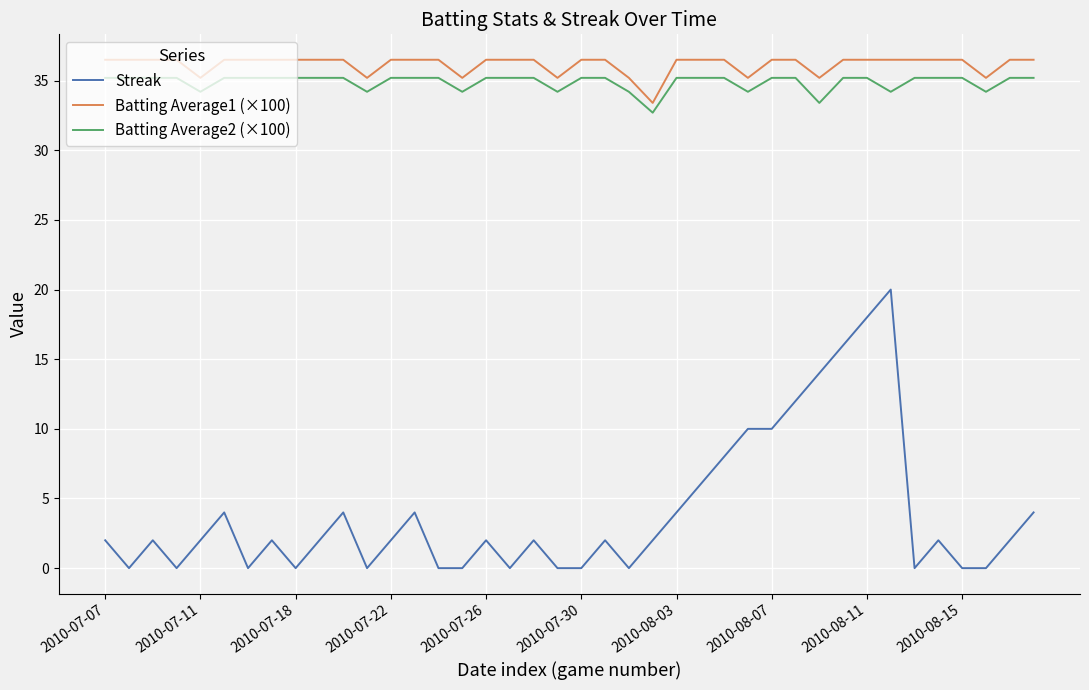

What is the maximum value for Batting Average1 (×100)?

36.5